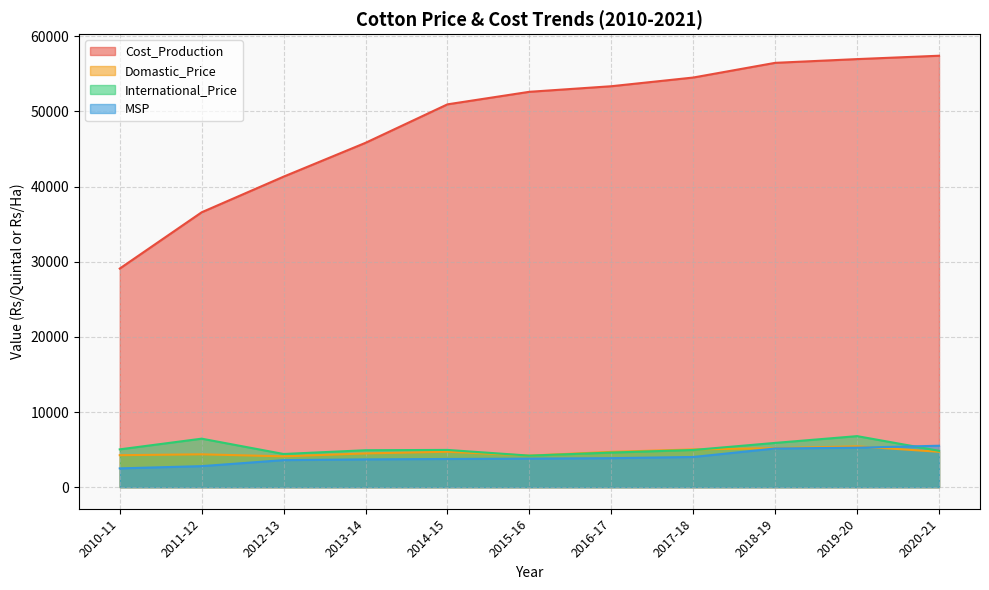

Where do MSP and Domastic_Price first cross each other?

2019-20 and 2020-21